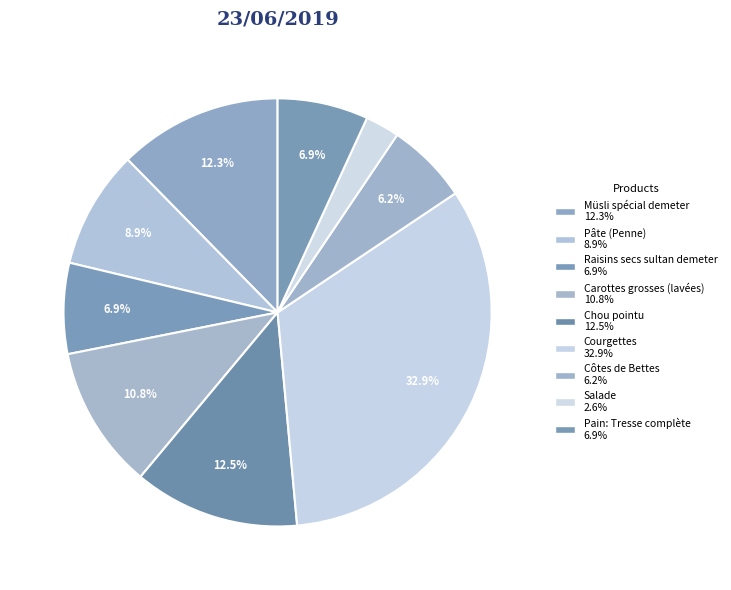

Does Raisins secs sultan demeter represent more than half of the total?

No